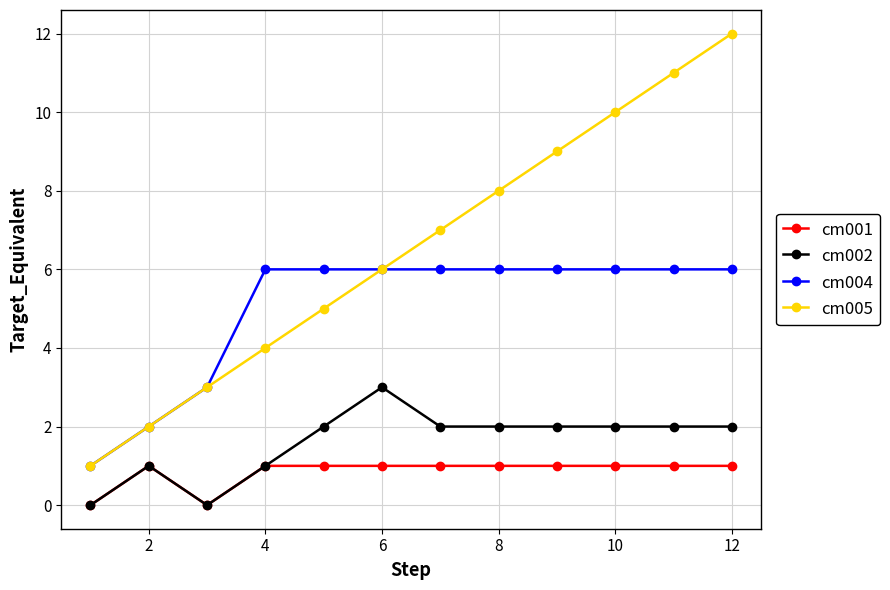

Rank the series by their maximum value, from highest to lowest.

cm005, cm004, cm002, cm001